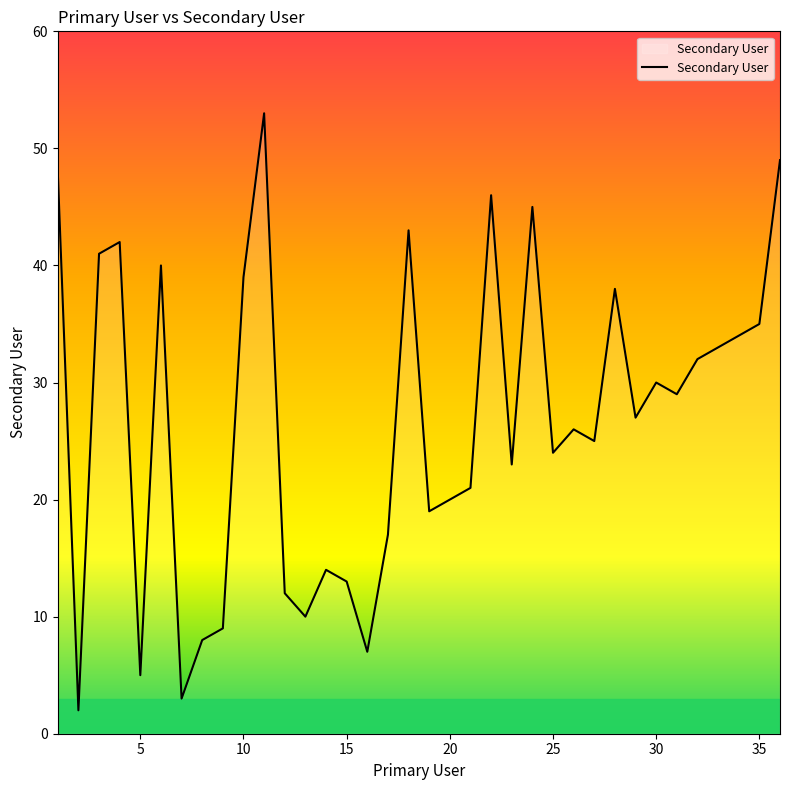

How many interior local valleys (lower than both neighbors) does the data have?

11